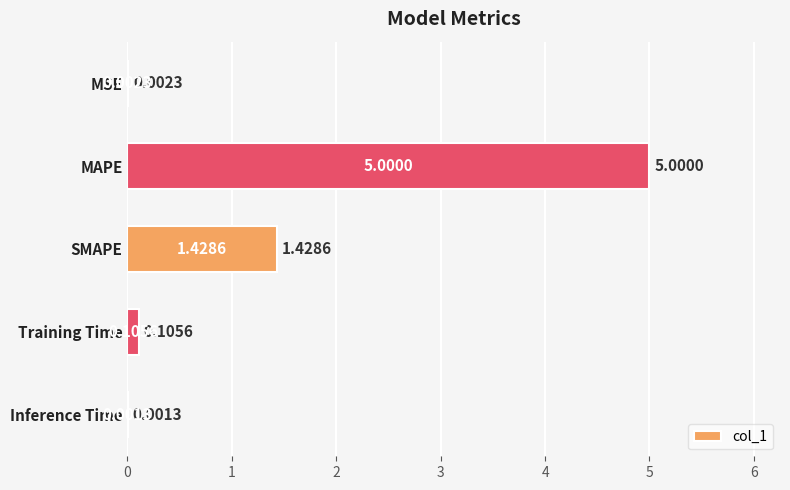

What is the average value?

1.3